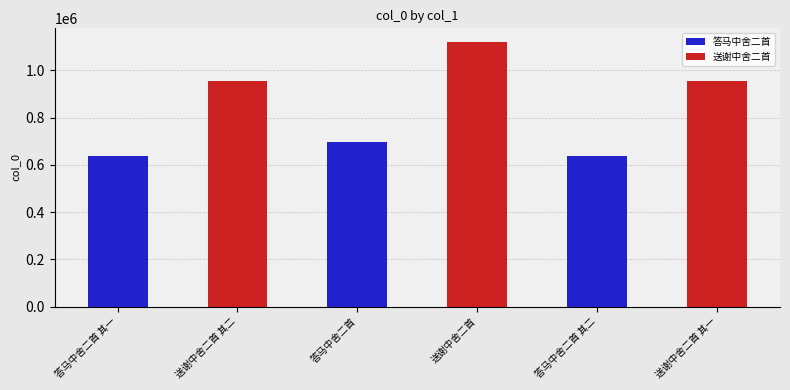

What is the difference between the maximum and minimum values?

482521